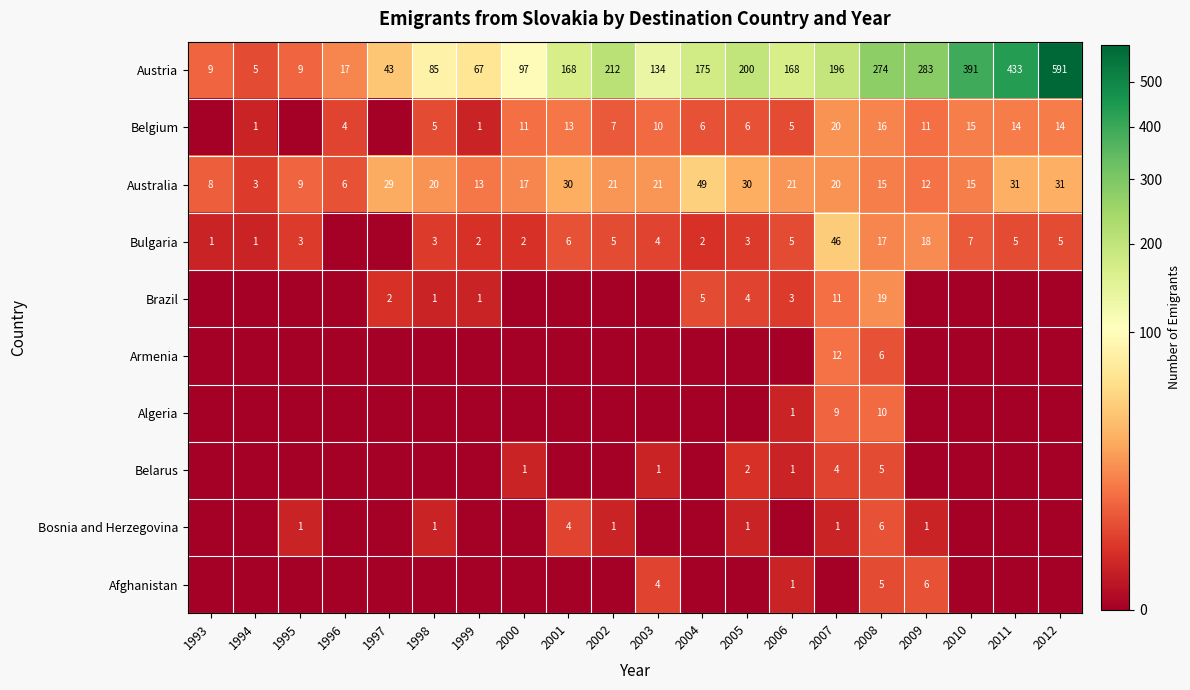

Is it true that Austria equals 433 at 2011?

True